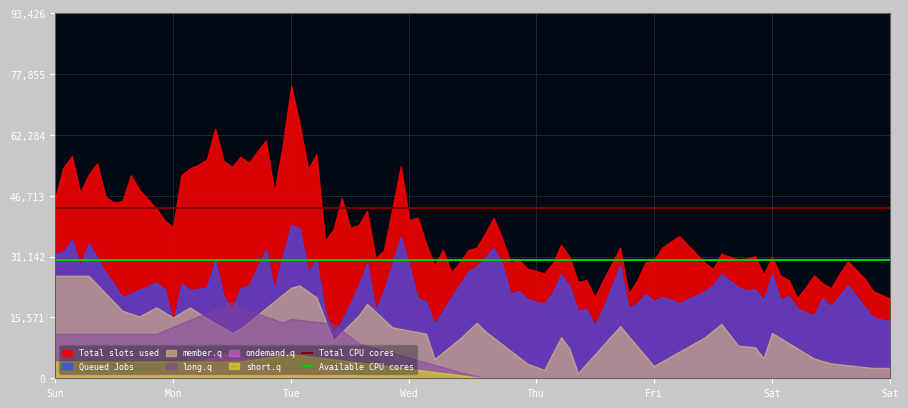

At which label does Available CPU cores reach its peak?

Sun